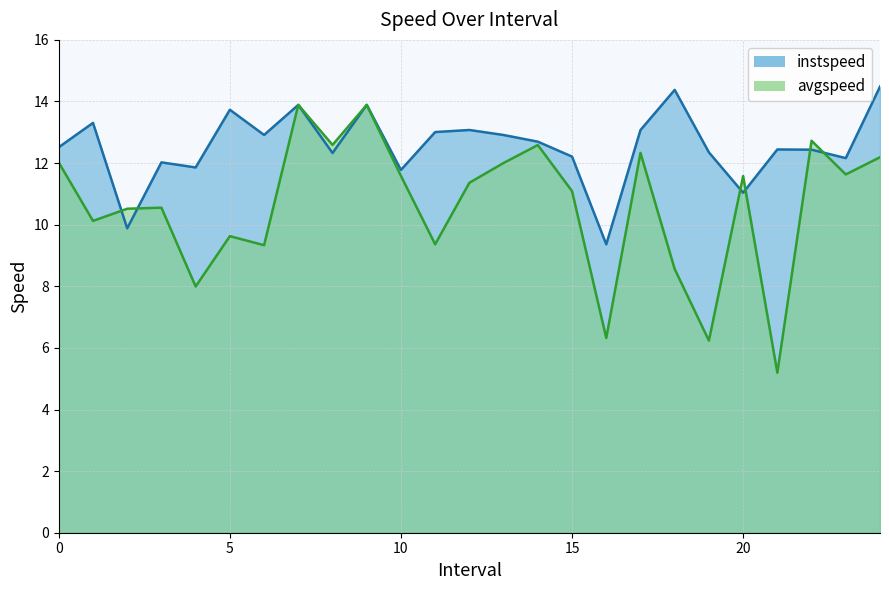

Reading left to right, what are all the values shown in this chart?

instspeed: 0.0=12.5	1.0=13.3	2.0=9.9	3.0=12.0	4.0=11.9	5.0=13.7	6.0=12.9	7.0=13.9	8.0=12.3	9.0=13.9	10.0=11.8	11.0=13.0	12.0=13.1	13.0=12.9	14.0=12.7	15.0=12.2	16.0=9.4	17.0=13.1	18.0=14.4	19.0=12.3	20.0=11.0	21.0=12.4	22.0=12.4	23.0=12.2	24.0=14.5
avgspeed: 0.0=12.0	1.0=10.1	2.0=10.5	3.0=10.6	4.0=8.0	5.0=9.6	6.0=9.3	7.0=13.9	8.0=12.6	9.0=13.9	10.0=11.6	11.0=9.4	12.0=11.4	13.0=12.0	14.0=12.6	15.0=11.1	16.0=6.3	17.0=12.3	18.0=8.6	19.0=6.2	20.0=11.6	21.0=5.2	22.0=12.7	23.0=11.6	24.0=12.2